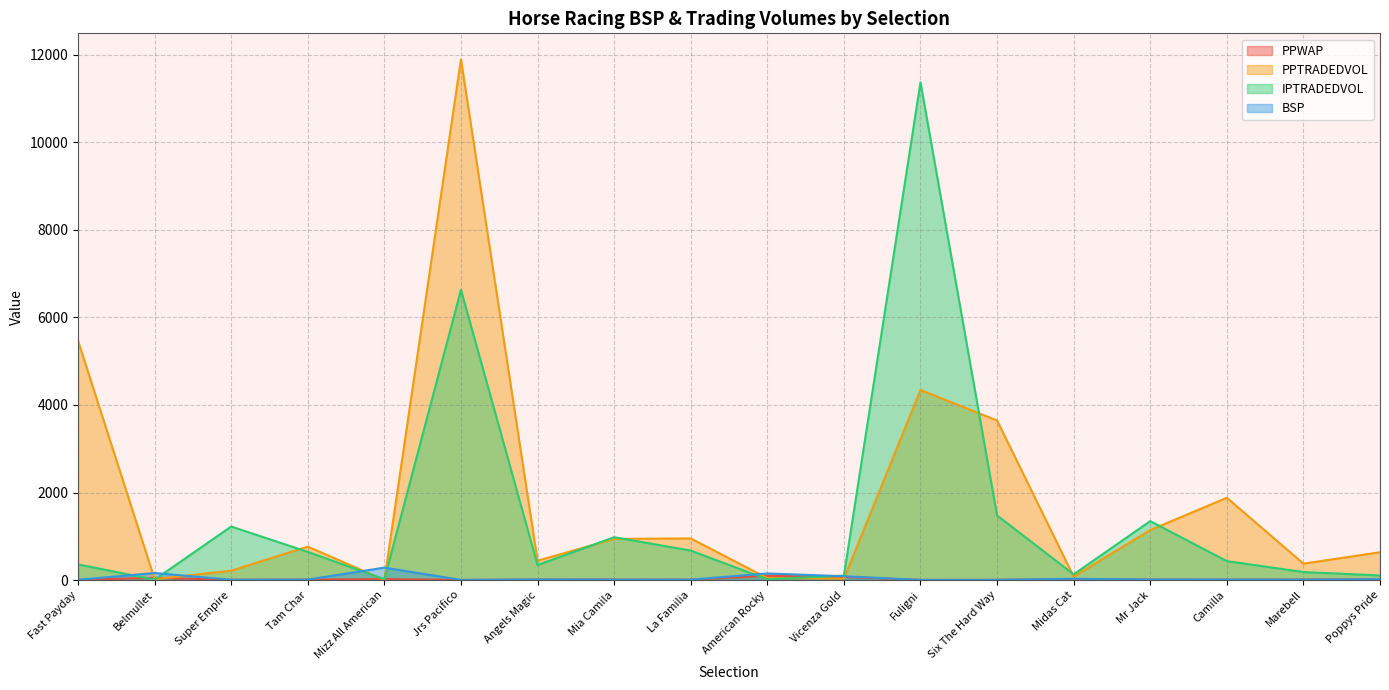

What is the value of the PPTRADEDVOL point at the 18th from the left?

634.8